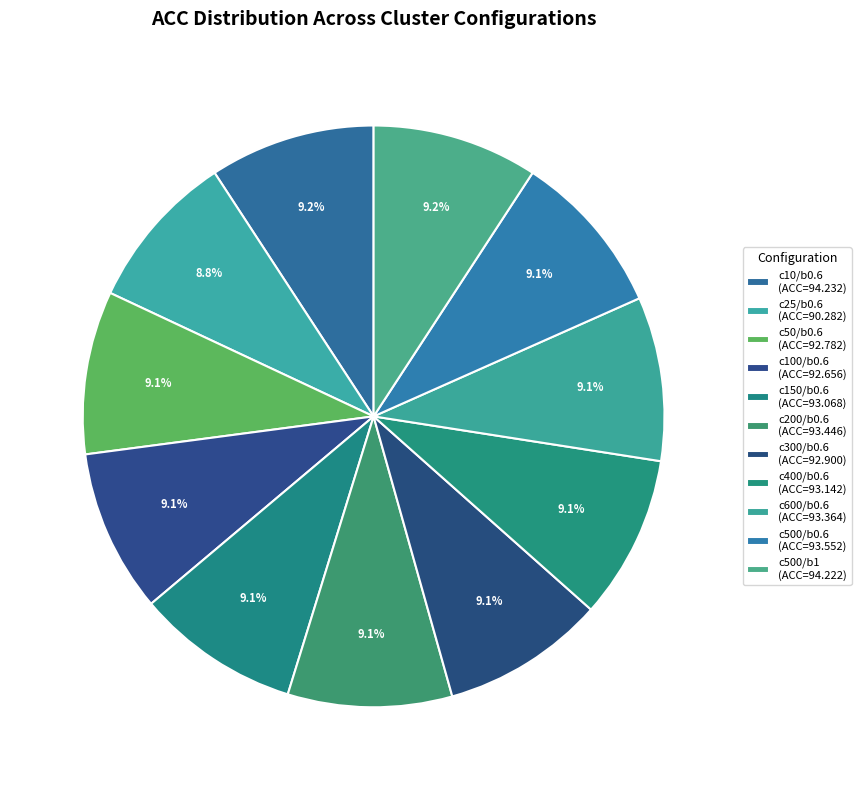

Does any single category account for the majority?

No